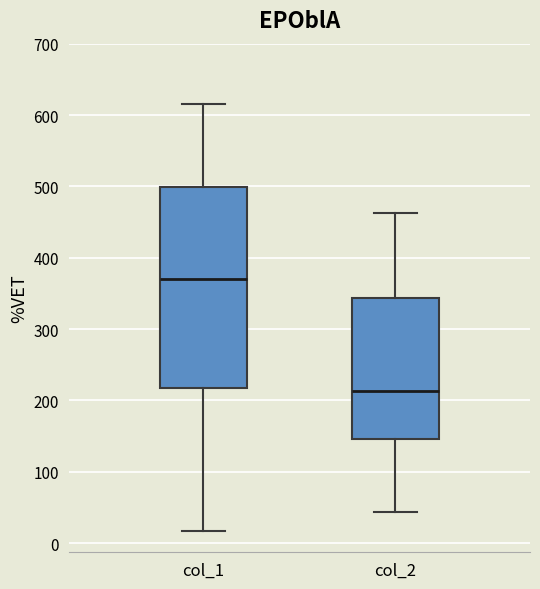

Reading left to right, read every box against the y-axis: the position of its median line, the range the box covers, and the ends of its whiskers. The values are not printed on the chart, so give them approximately, as read against the axis.

col_1: median 370, box 220 to 500, whiskers 20 to 620
col_2: median 210, box 150 to 340, whiskers 40 to 460